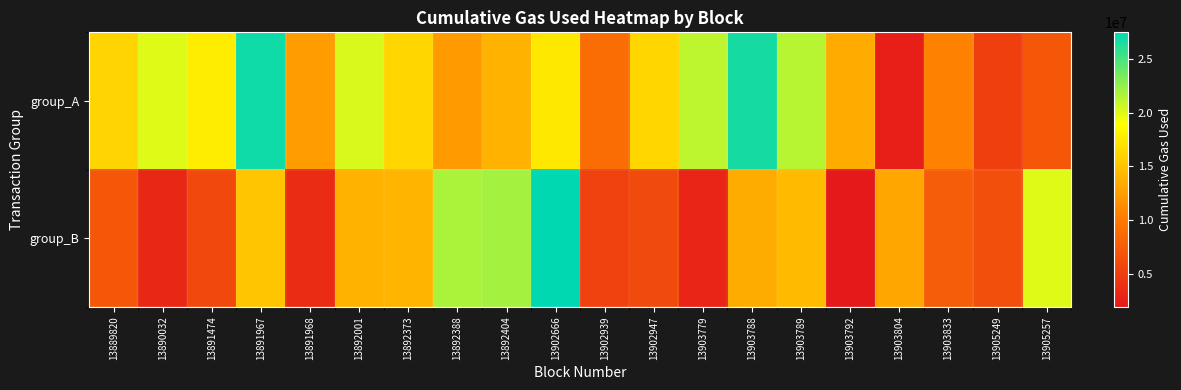

Which category has the lowest value across all series?

13903792